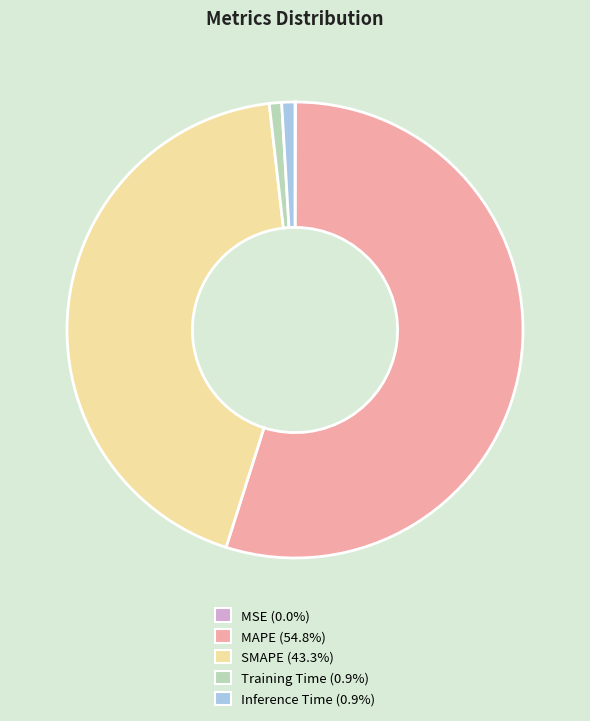

Which slice is the largest?

MAPE